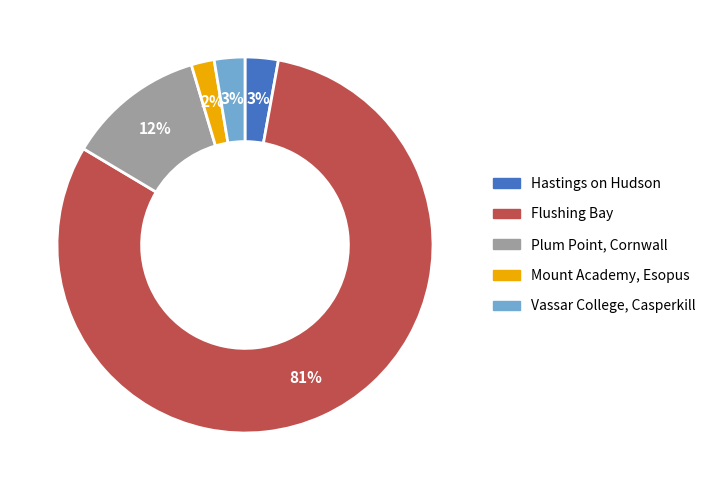

The Vassar College, Casperkill slice represents 3% of the pie. True or false?

True